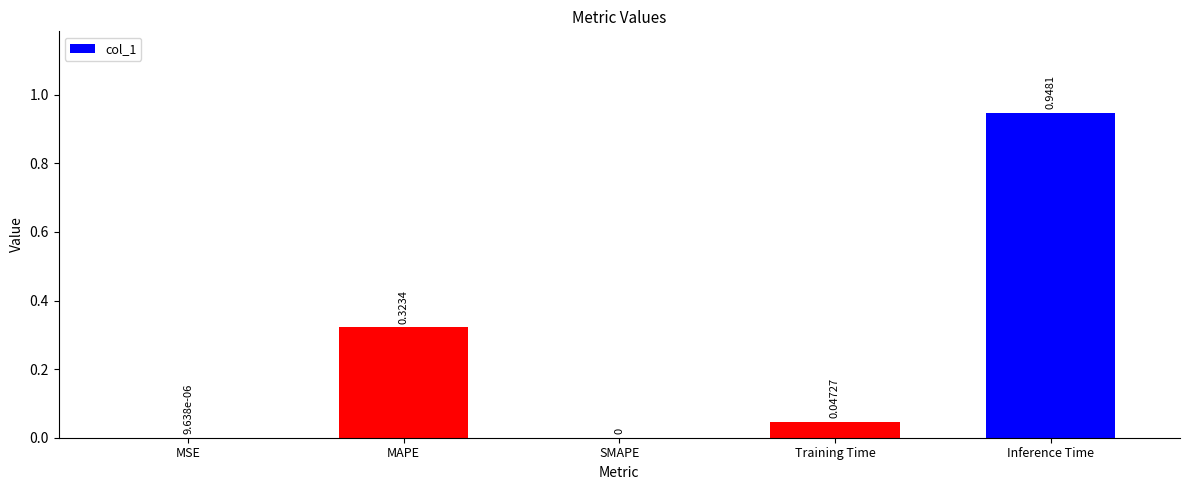

At which category does the chart reach its peak across all series?

Inference Time